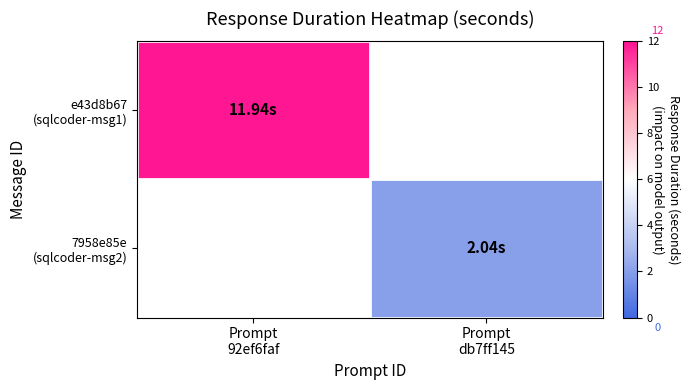

How many values in 7958e85e (sqlcoder-msg2) are above zero?

1